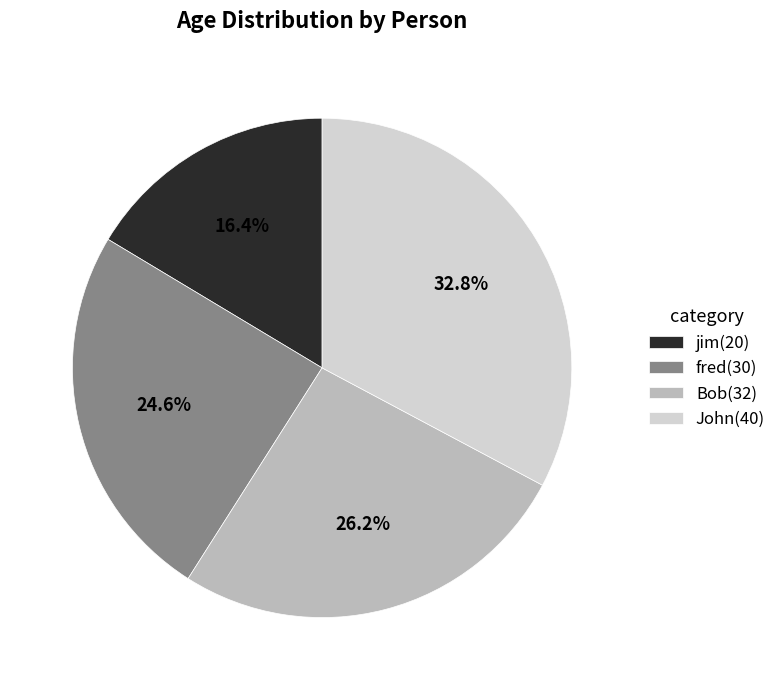

To the nearest percent, what is the combined percentage of John and fred?

57%